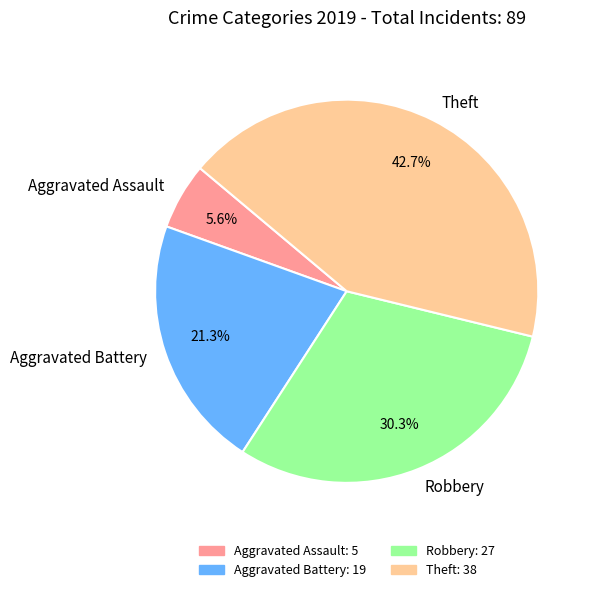

To the nearest percent, what is the average slice percentage?

25%